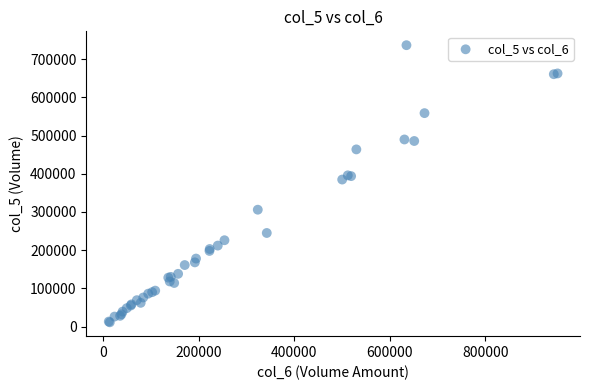

What Y value in the scatter plot is closest to 374000?

385000